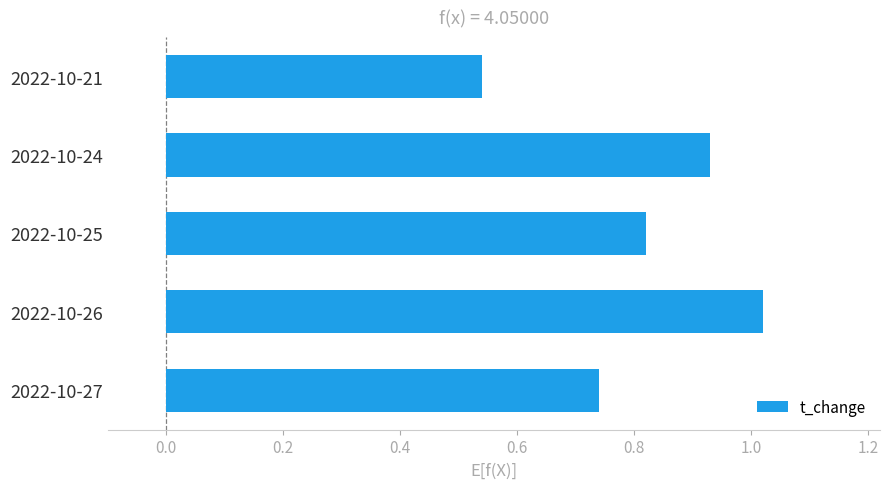

At which category does the chart reach its peak across all series?

2022-10-26